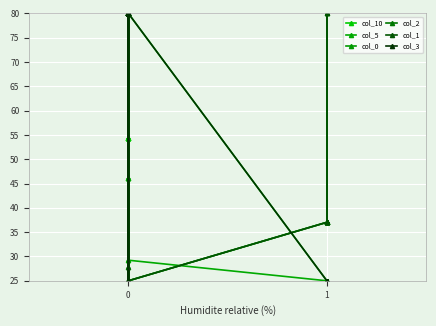

Which series ends up on top after the final intersection of col_10 and col_1?

col_1